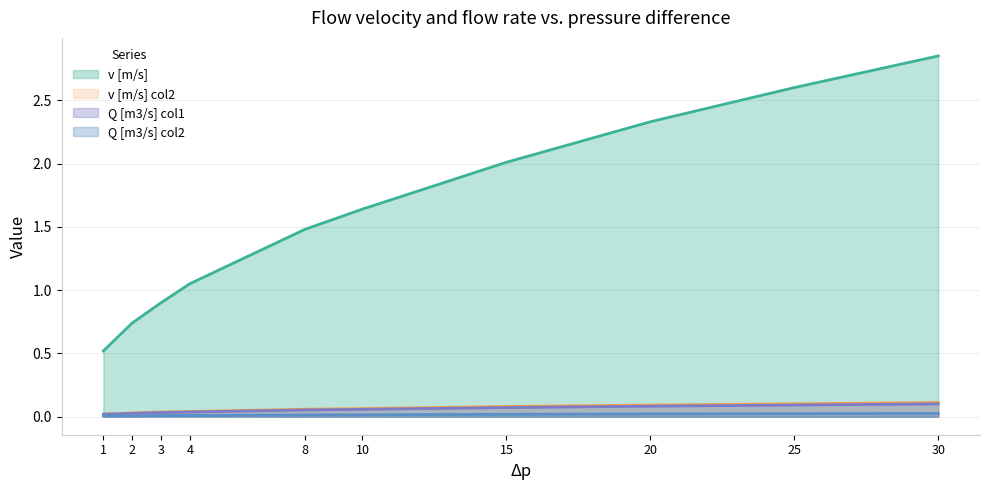

At 10, list the series in order from smallest to largest.

Q [m3/s] col2, Q [m3/s] col1, v [m/s] col2, v [m/s]